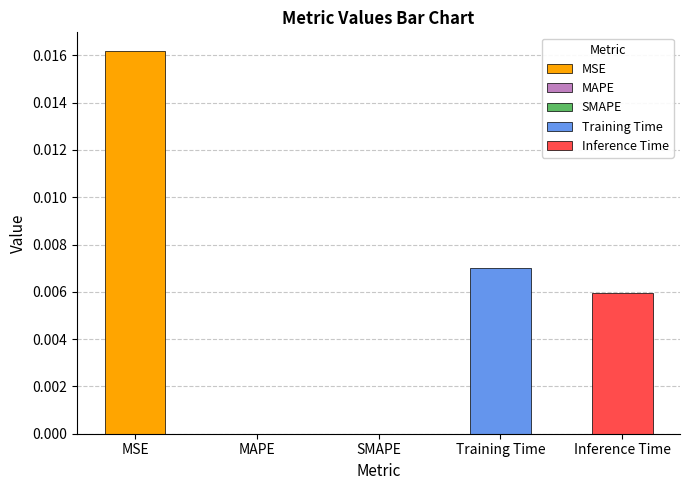

Which label corresponds to the largest value in the chart?

MSE